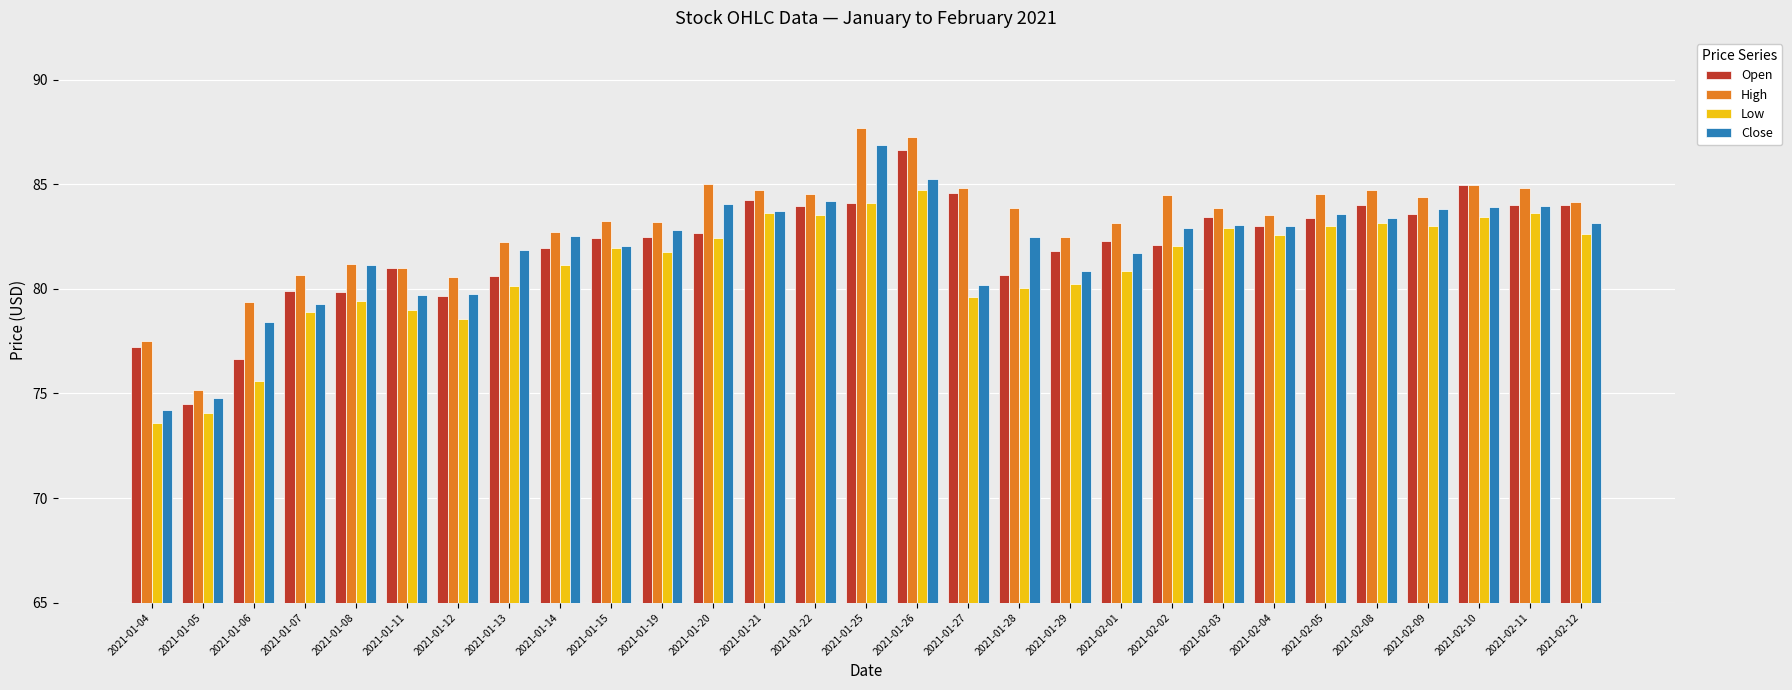

Which category has the highest value in the Open series?

2021-01-26